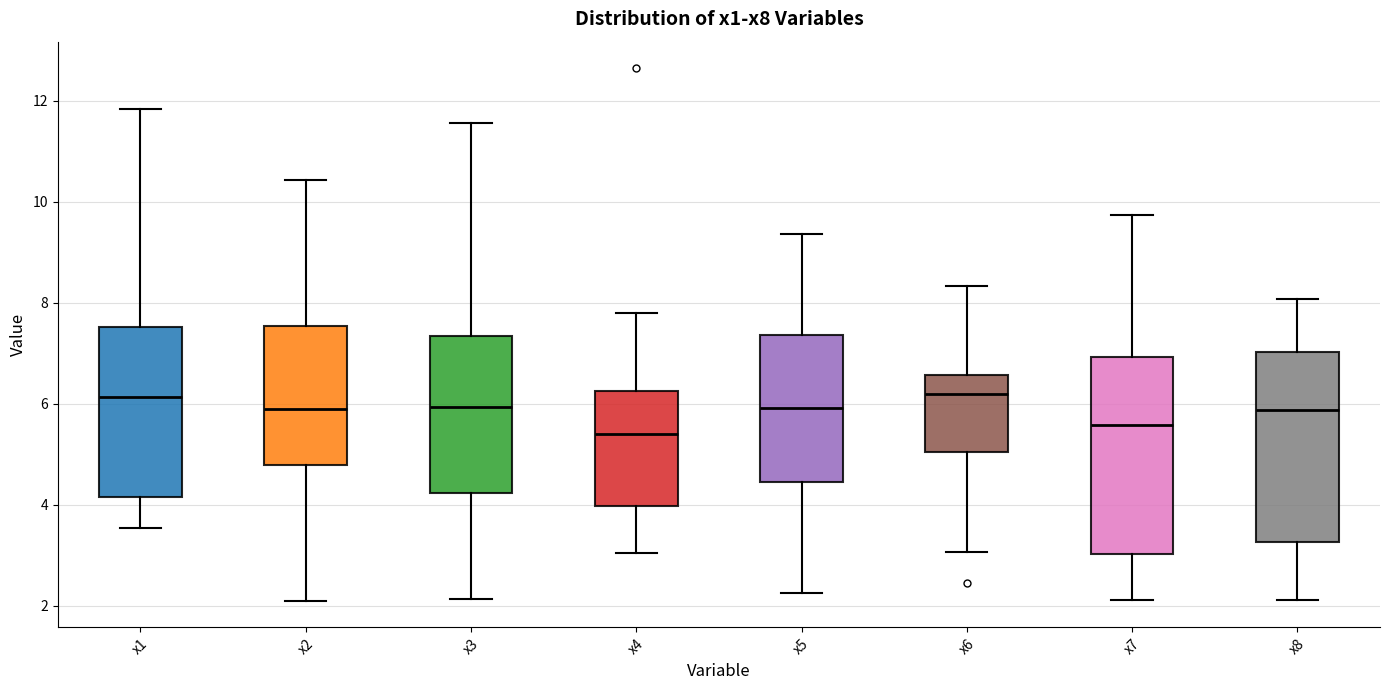

Reading left to right, read every box against the y-axis: the position of its median line, the range the box covers, and the ends of its whiskers. The values are not printed on the chart, so give them approximately, as read against the axis.

x1: median 6.2, box 4.2 to 7.6, whiskers 3.6 to 11.8
x2: median 5.8, box 4.8 to 7.6, whiskers 2.0 to 10.4
x3: median 6.0, box 4.2 to 7.4, whiskers 2.2 to 11.6
x4: median 5.4, box 4.0 to 6.2, whiskers 3.0 to 7.8
x5: median 6.0, box 4.4 to 7.4, whiskers 2.2 to 9.4
x6: median 6.2, box 5.0 to 6.6, whiskers 3.0 to 8.4
x7: median 5.6, box 3.0 to 7.0, whiskers 2.2 to 9.8
x8: median 5.8, box 3.2 to 7.0, whiskers 2.2 to 8.0